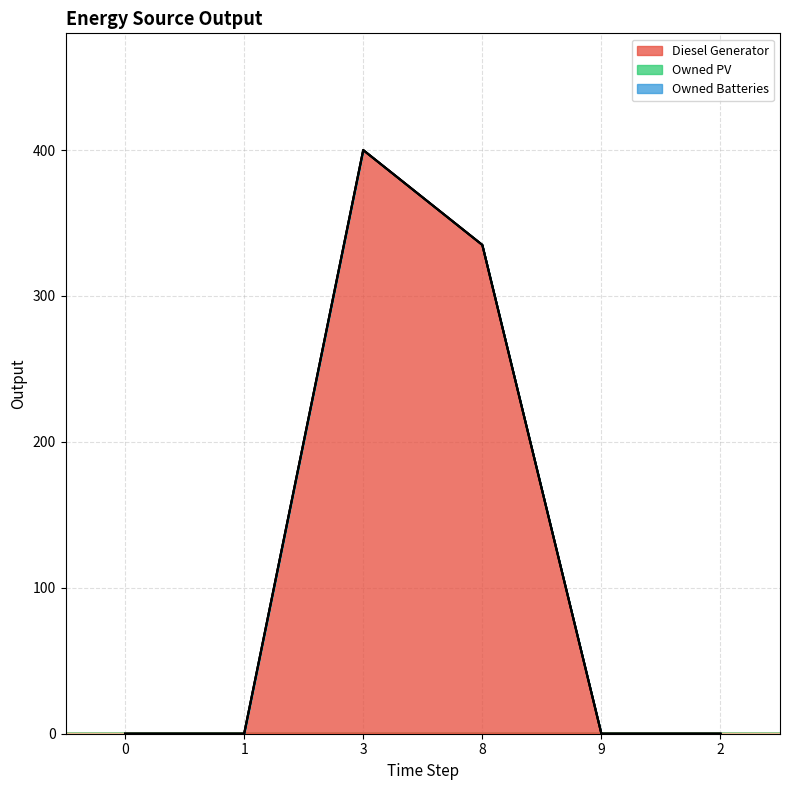

True or false: Owned PV and Owned Batteries intersect in this chart.

False